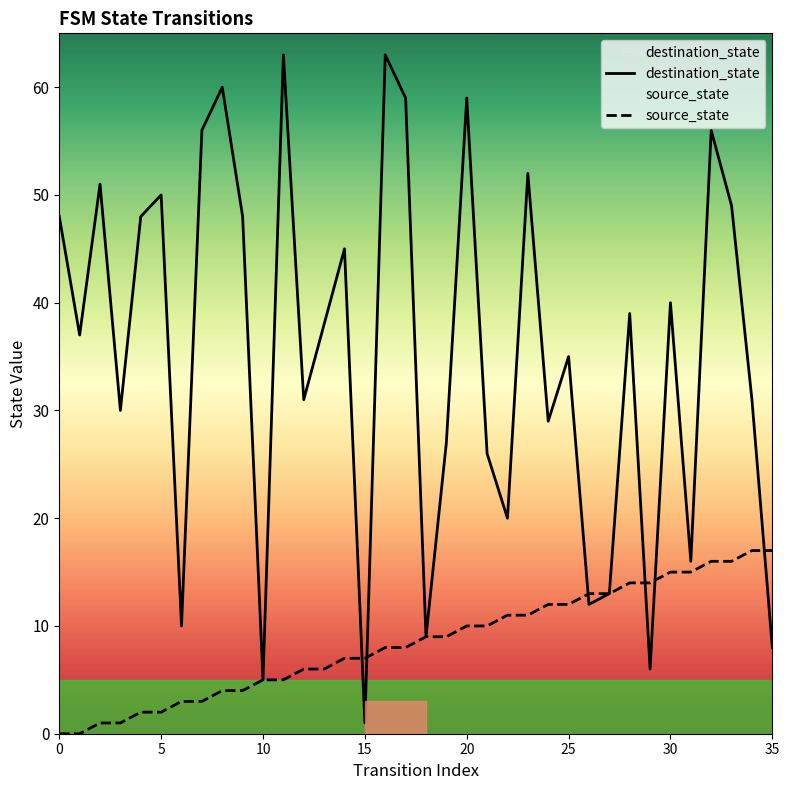

Read the source_state value at 19, to the nearest 5.

10